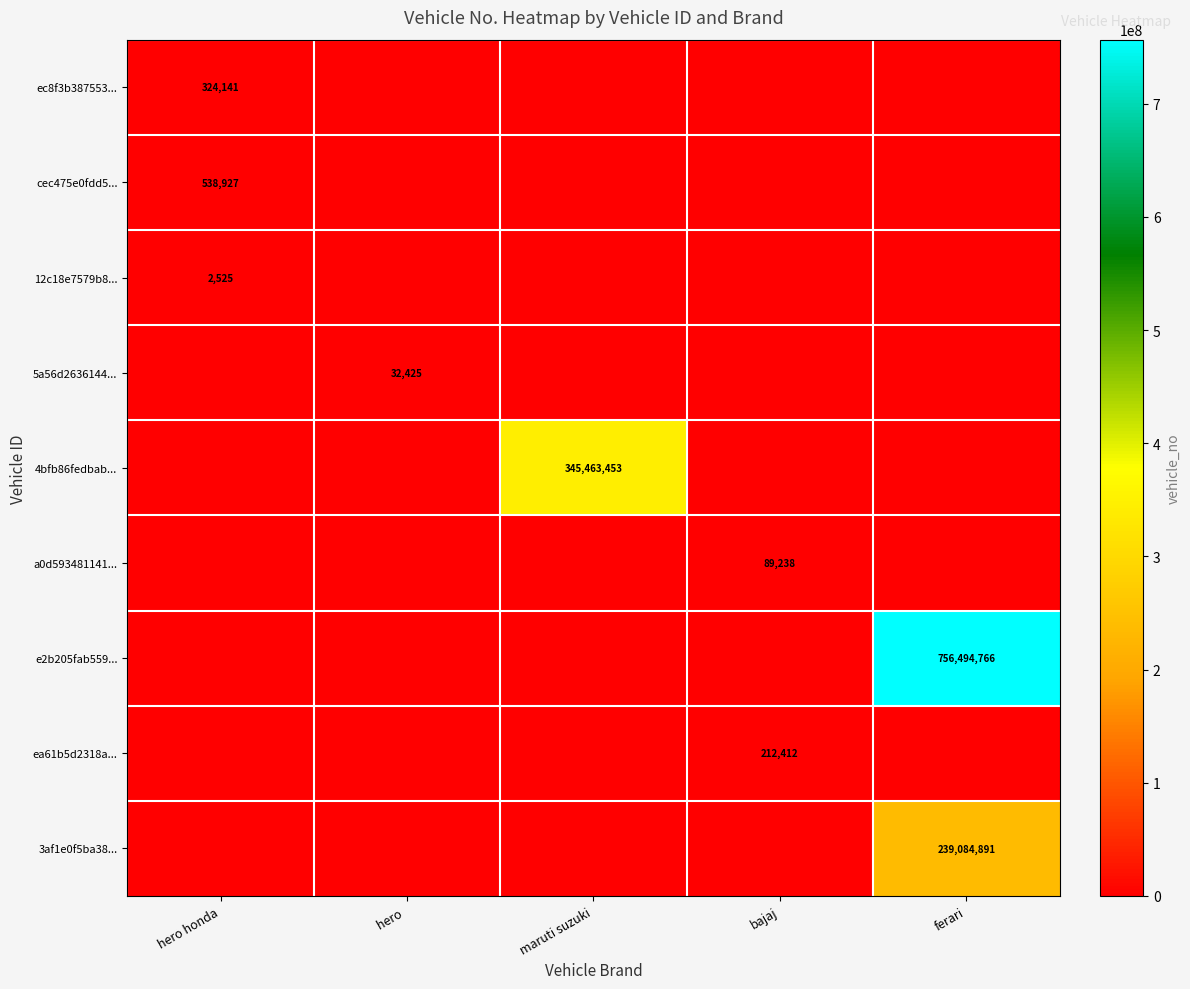

At maruti suzuki, list the series in order from smallest to largest.

ec8f3b387553..., cec475e0fdd5..., 12c18e7579b8..., 5a56d2636144..., a0d593481141..., e2b205fab559..., ea61b5d2318a..., 3af1e0f5ba38..., 4bfb86fedbab...